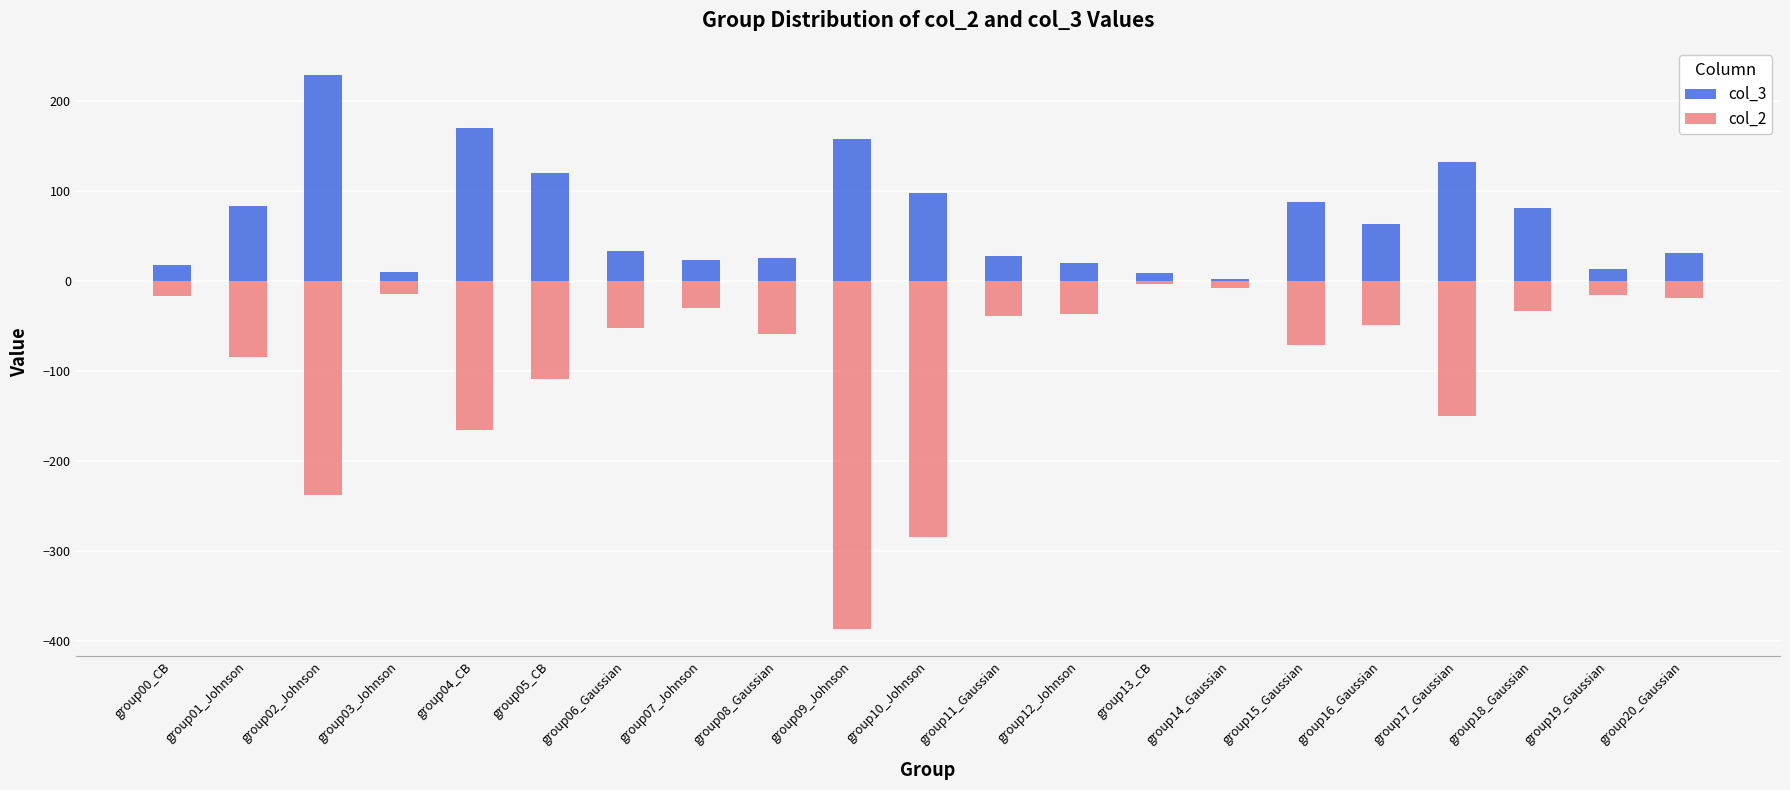

Are the bars horizontal?

No